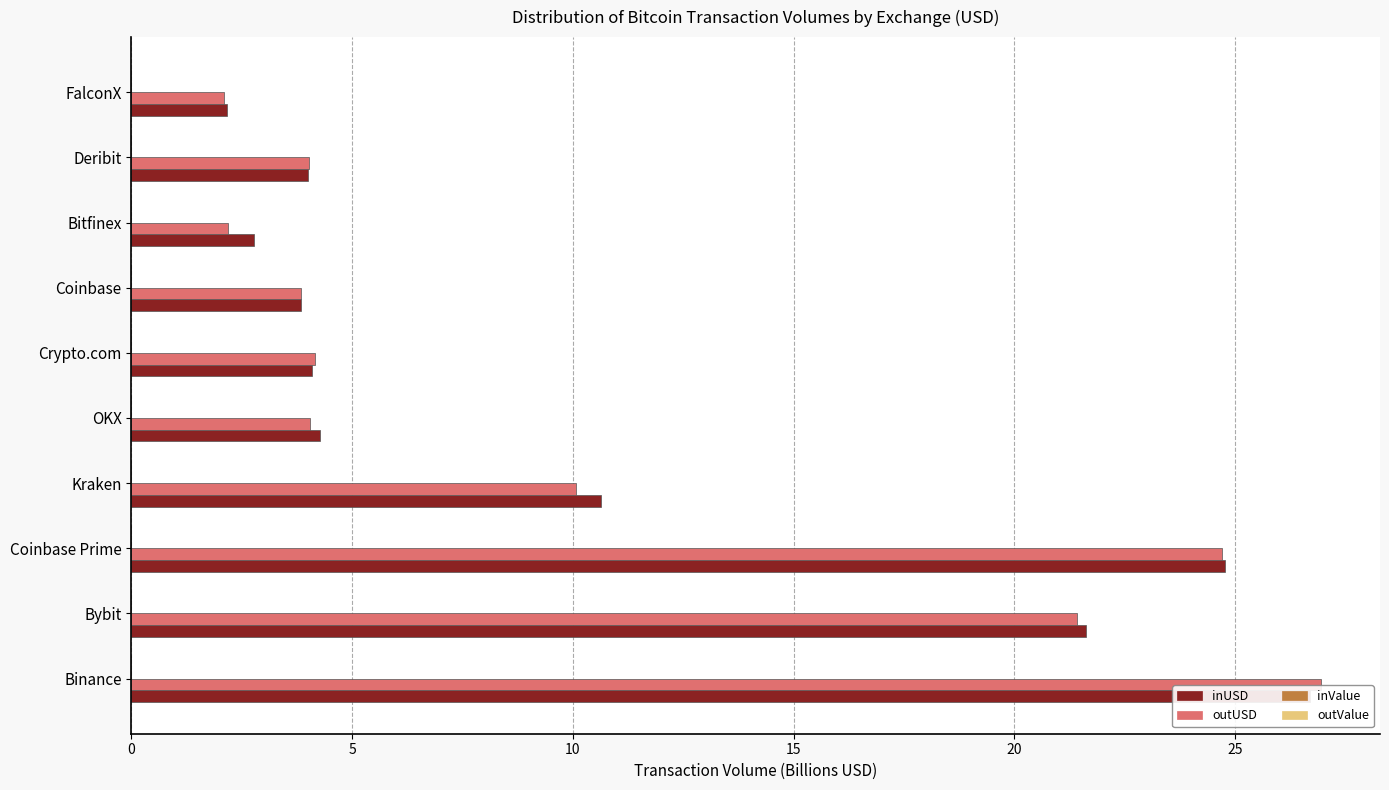

Count the number of data series in this chart.

4